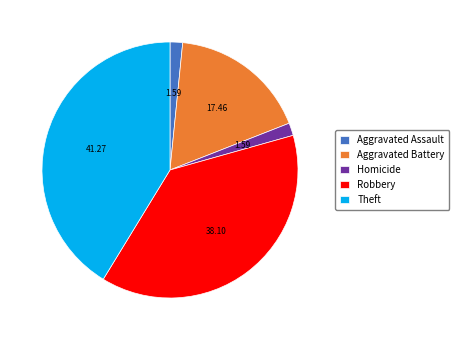

Combined, do Homicide and Aggravated Assault account for over 50%?

No